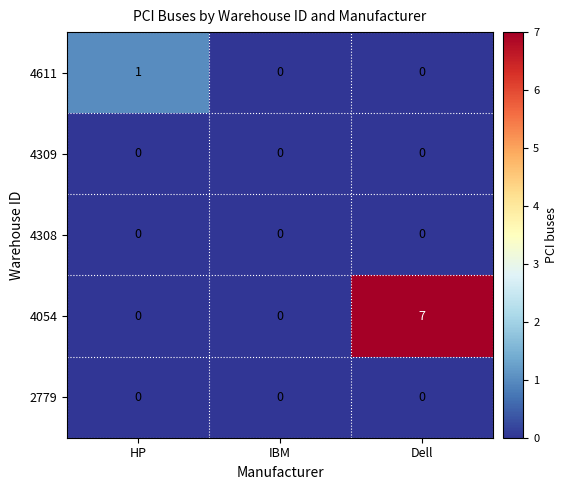

Count the number of data series in this chart.

5